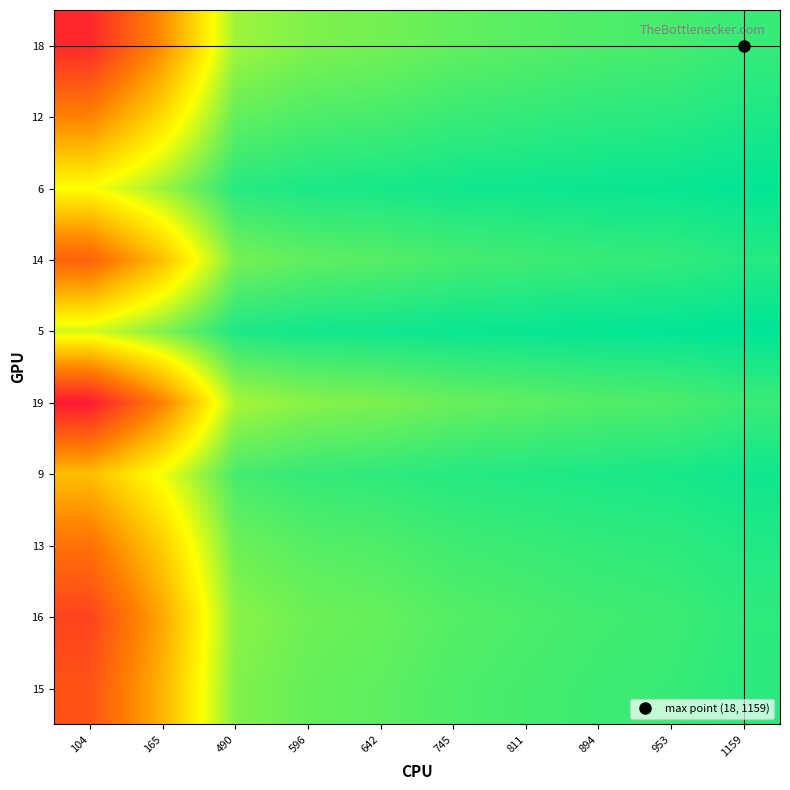

Reading right to left, what are all the values shown in this chart?

15: 1159=1204.4	953=1201.1	894=1199.9	811=1197.8	745=1195.9	642=1192.1	596=1190.0	490=1183.8	165=1118.3	104=1066.2
16: 1159=1203.4	953=1199.9	894=1198.5	811=1196.4	745=1194.3	642=1190.3	596=1188.1	490=1181.4	165=1112.2	104=1057.3
13: 1159=1206.5	953=1203.6	894=1202.5	811=1200.8	745=1199.1	642=1195.8	596=1194.0	490=1188.5	165=1130.9	104=1084.4
9: 1159=1210.6	953=1208.6	894=1207.8	811=1206.6	745=1205.4	642=1203.1	596=1201.9	490=1198.0	165=1156.9	104=1122.8
19: 1159=1200.3	953=1196.2	894=1194.6	811=1192.1	745=1189.7	642=1184.9	596=1182.3	490=1174.5	165=1094.0	104=1031.5
5: 1159=1214.8	953=1213.6	894=1213.2	811=1212.5	745=1211.9	642=1210.6	596=1209.9	490=1207.7	165=1184.1	104=1164.0
14: 1159=1205.4	953=1202.3	894=1201.2	811=1199.3	745=1197.5	642=1194.0	596=1192.0	490=1186.1	165=1124.6	104=1075.3
6: 1159=1213.7	953=1212.4	894=1211.9	811=1211.0	745=1210.3	642=1208.7	596=1207.8	490=1205.2	165=1177.2	104=1153.5
12: 1159=1207.5	953=1204.8	894=1203.8	811=1202.2	745=1200.7	642=1197.6	596=1195.9	490=1190.8	165=1137.3	104=1093.8
18: 1159=1201.3	953=1197.4	894=1195.9	811=1193.5	745=1191.2	642=1186.7	596=1184.2	490=1176.8	165=1100.0	104=1040.0